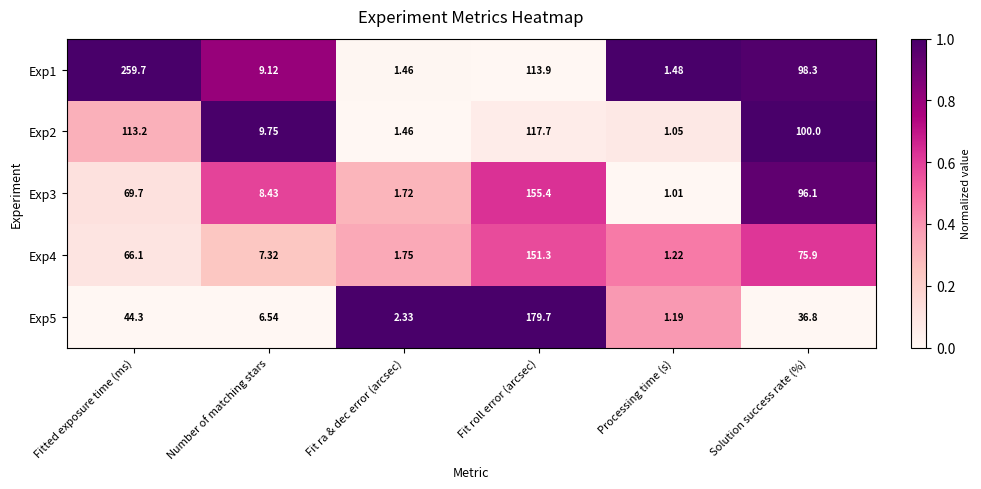

At which category does the chart reach its minimum across all series?

Processing time (s)